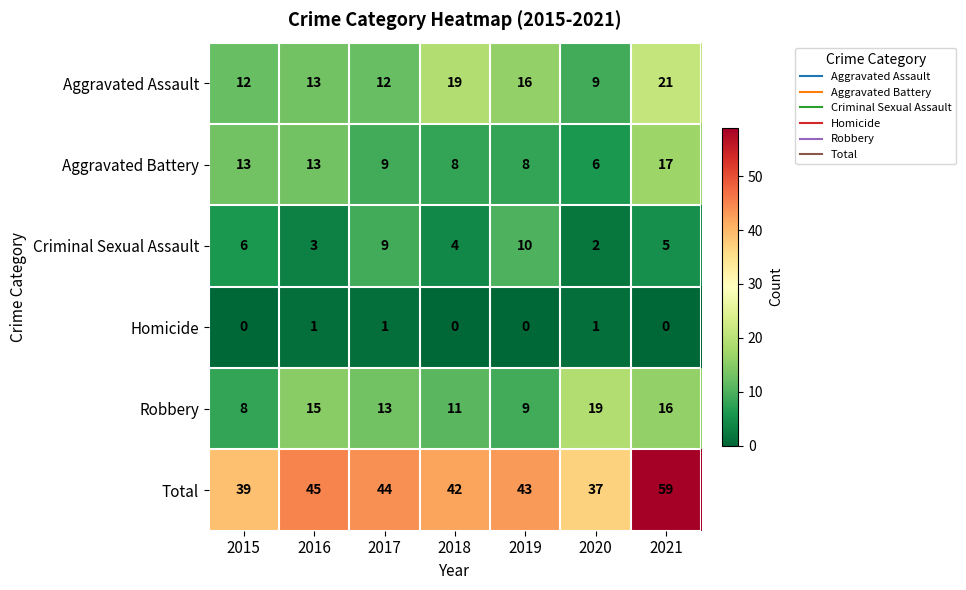

What is the sum of all Aggravated Assault values?

102